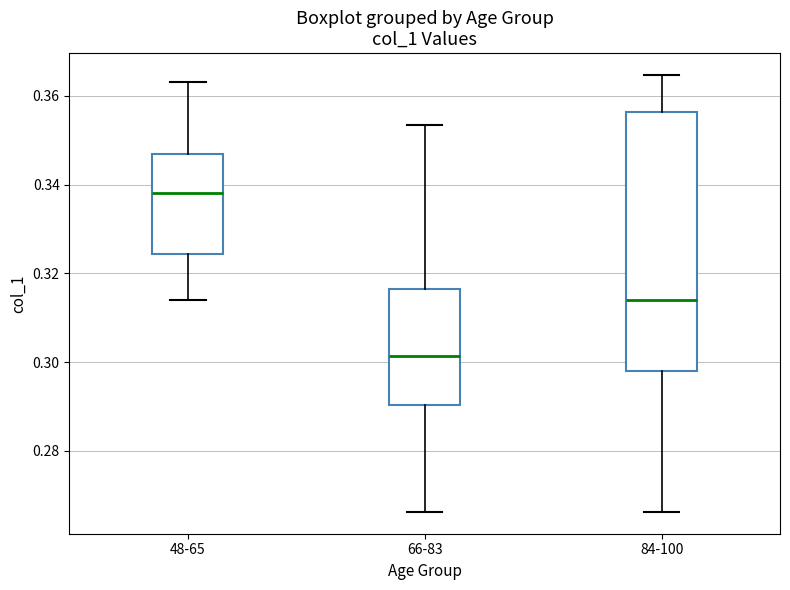

Which box is the tallest, from its lower edge to its upper edge?

84-100